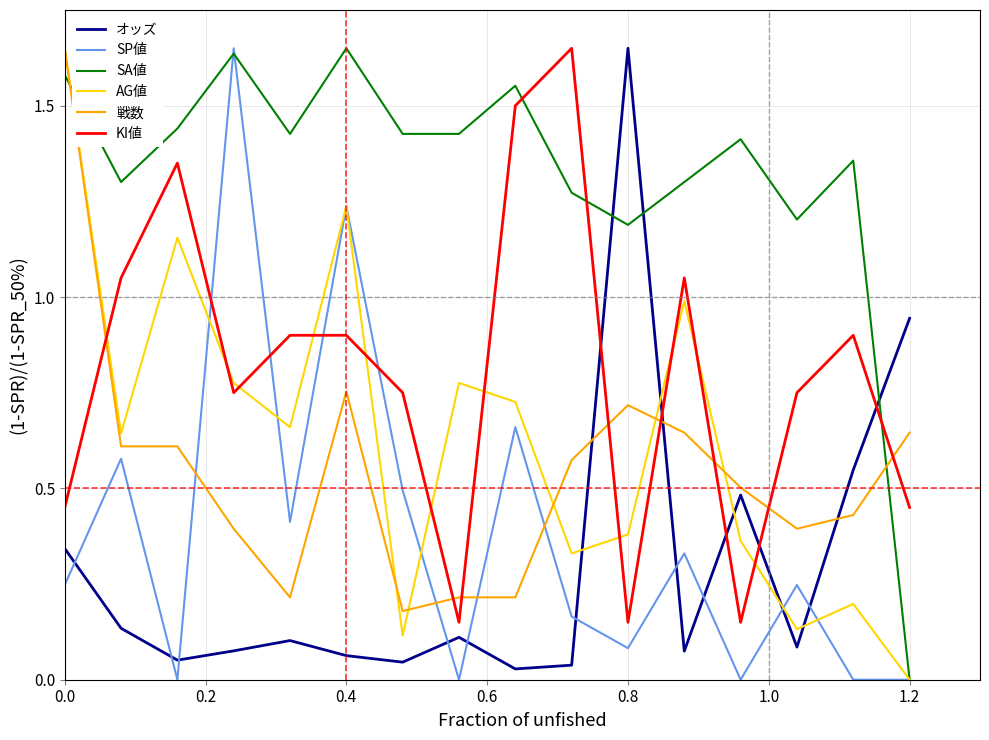

How many intersections are there between SA値 and オッズ?

3